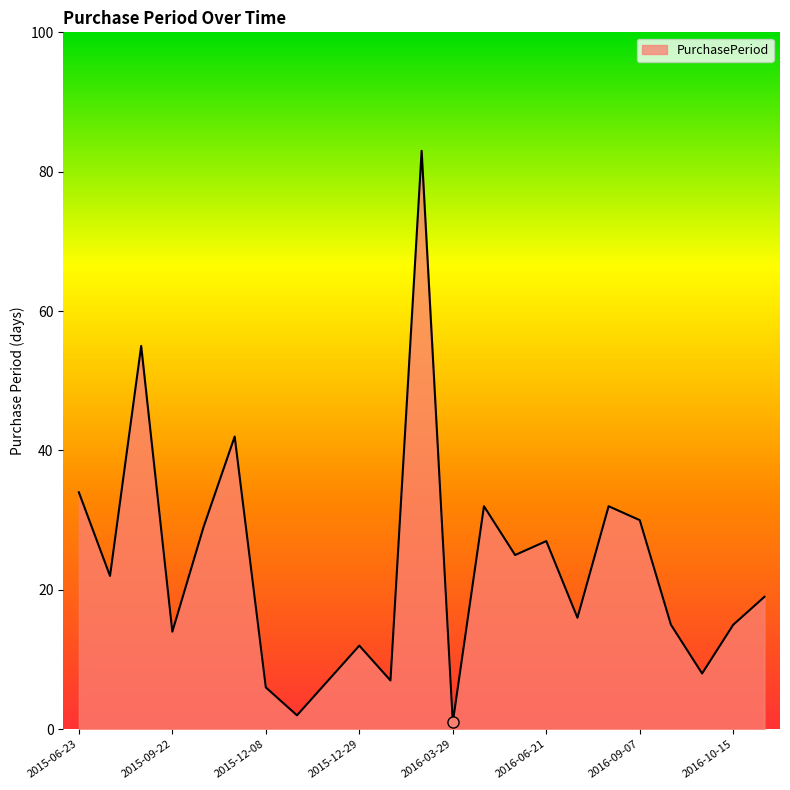

Reading left to right, extract all data points from this chart.

34	22	55	14	29	42	6	2	7	12	7	83	1	32	25	27	16	32	30	15	8	15	19